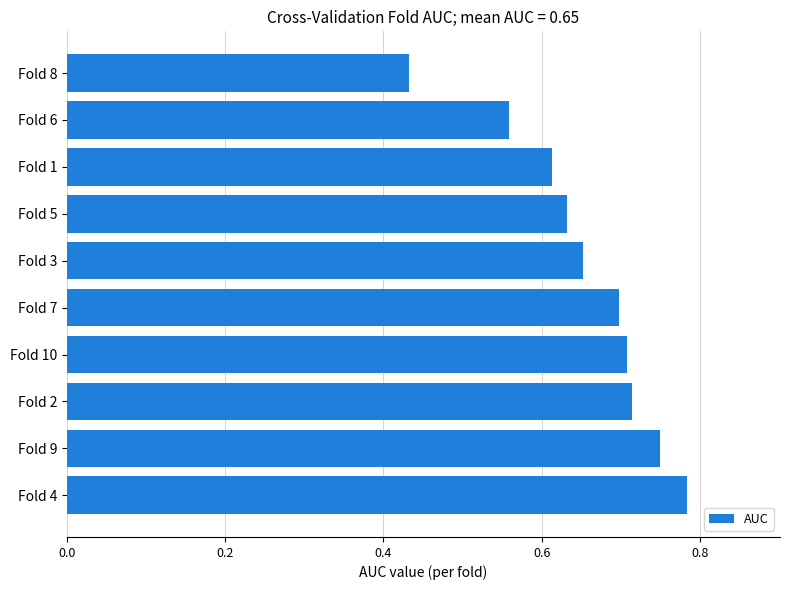

Which label corresponds to the smallest value in the chart?

Fold 8